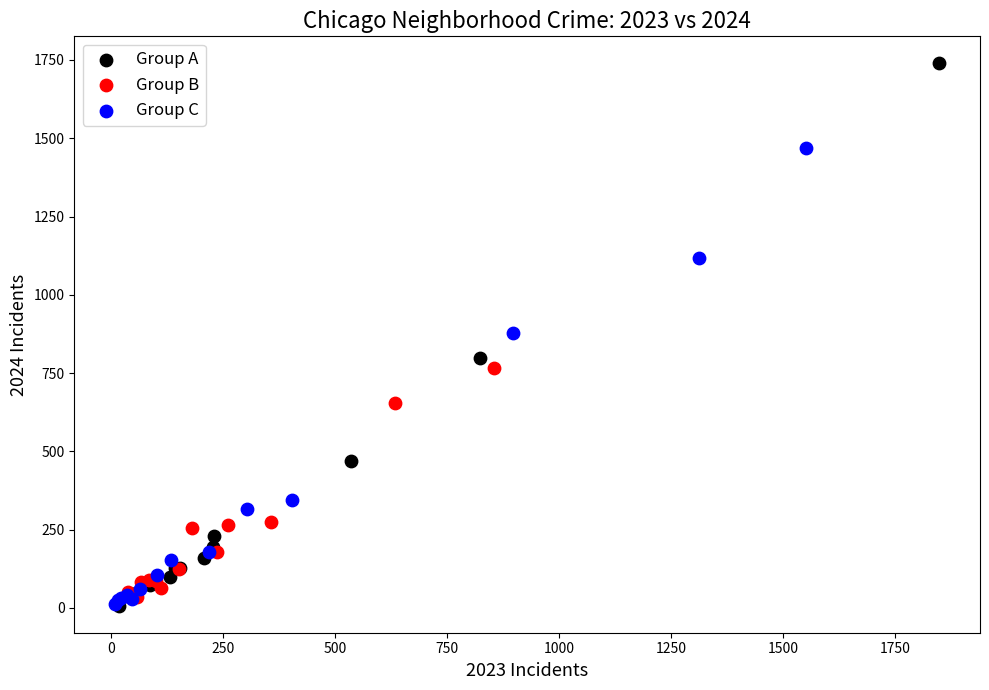

What are all the series names shown in the legend?

Group A, Group B, Group C